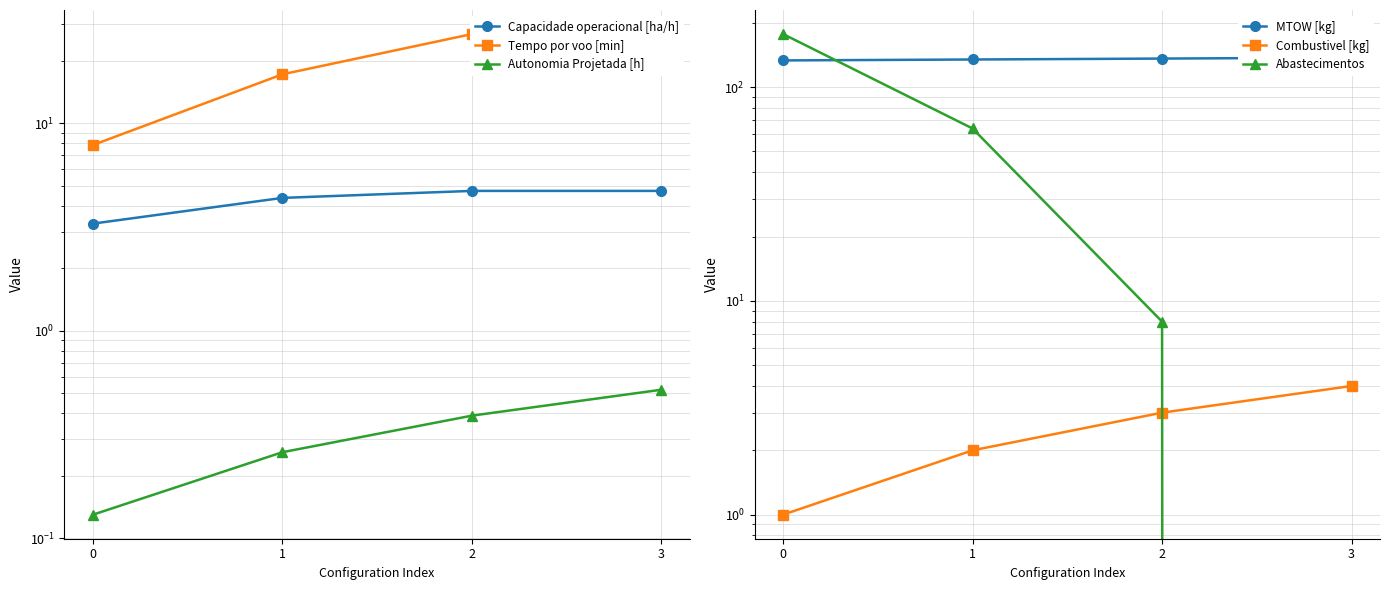

What is the sum of the Combustivel [kg] values at 3 and 1?

6.0